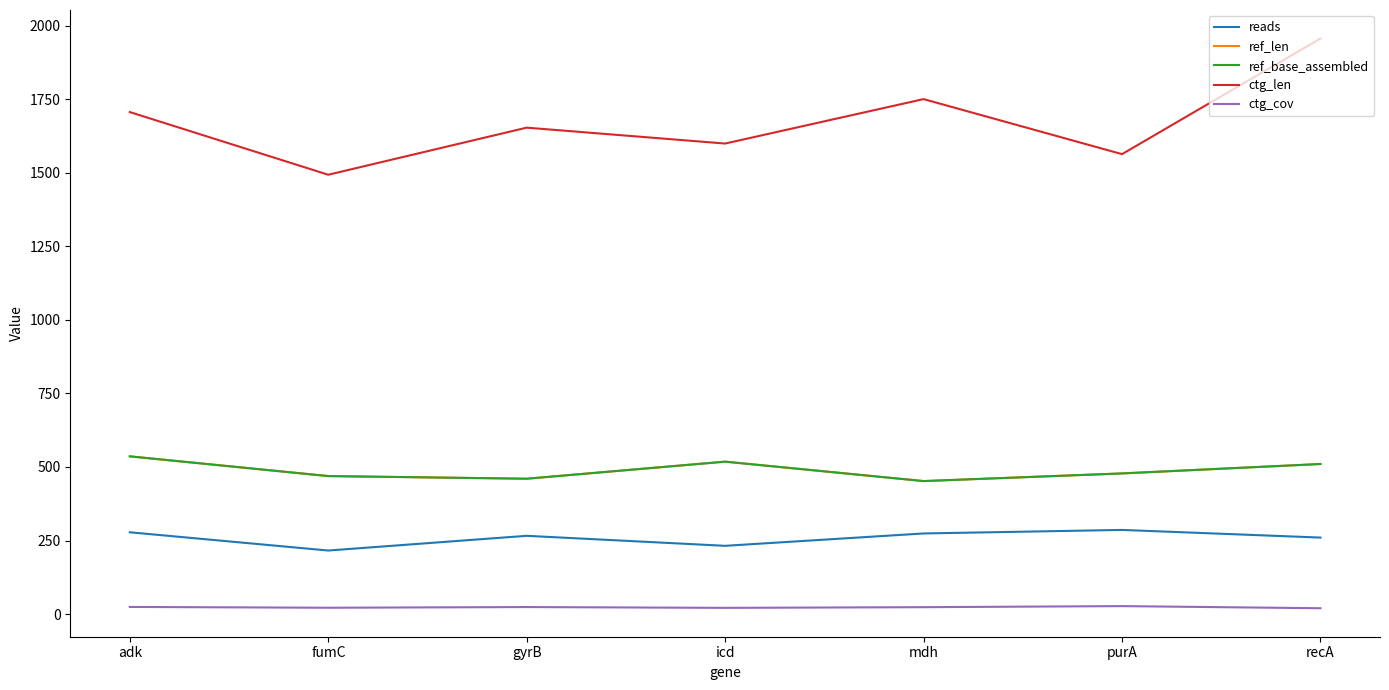

The value of ref_len at recA is 715.8. True or false?

False